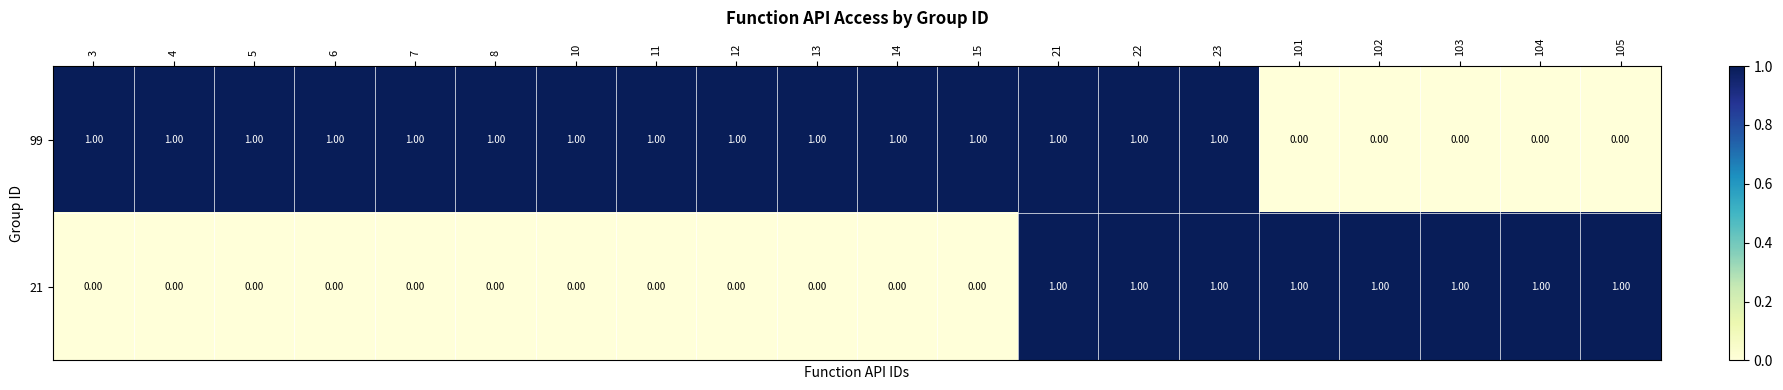

At how many categories does at least one series exceed 0?

20